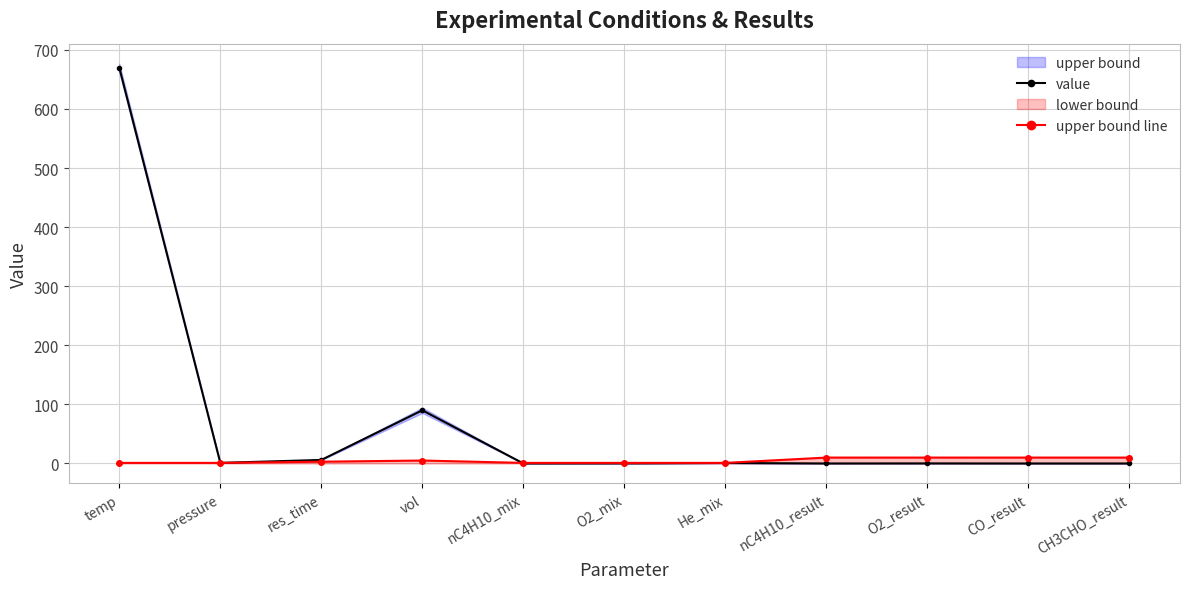

Rank the series at nC4H10_result from lowest to highest value.

value, upper bound line